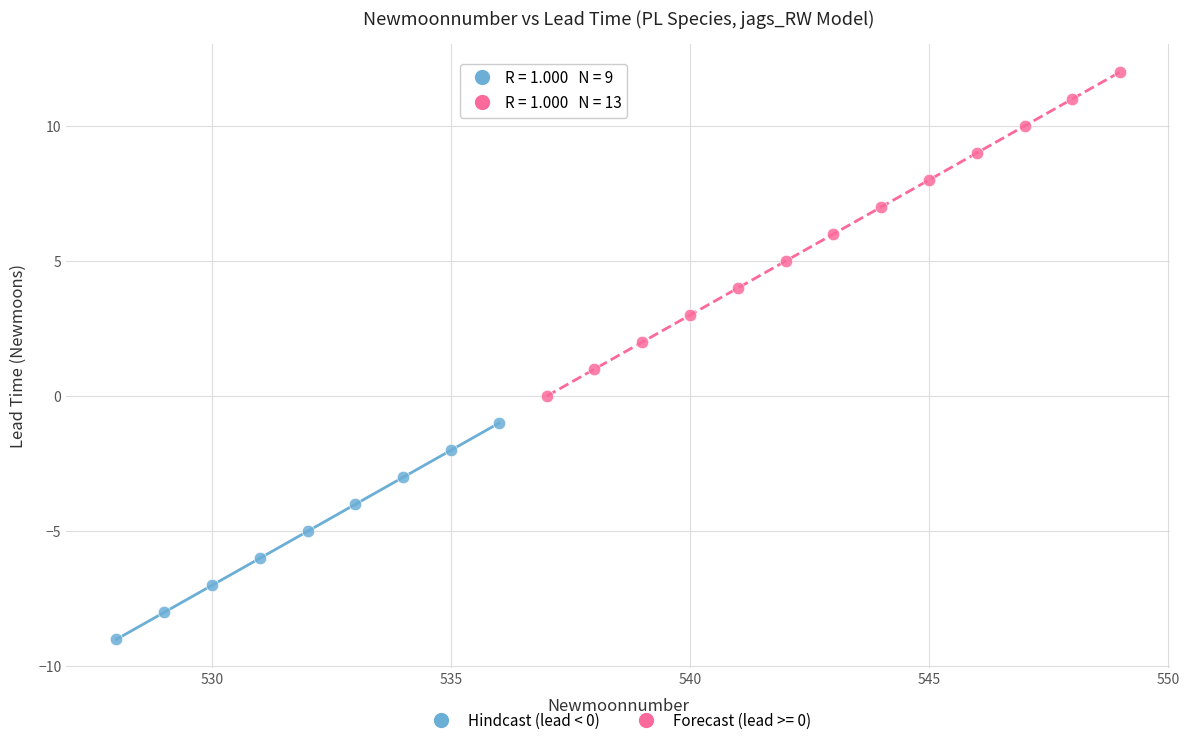

Which series has the widest spread of Y values?

Forecast (lead >= 0)